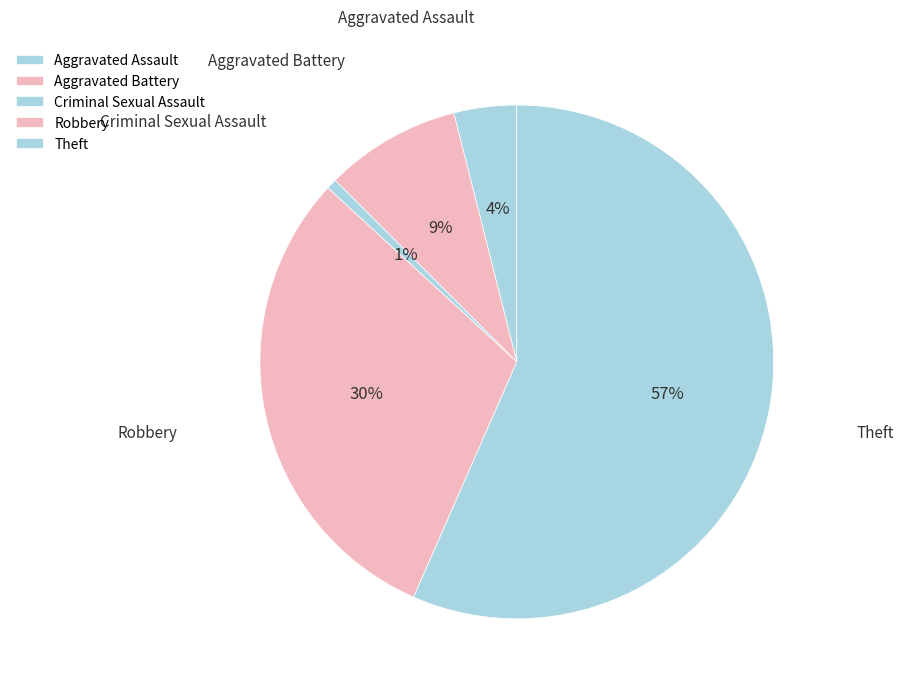

To the nearest percent, what percentage of the pie is Aggravated Assault?

4%